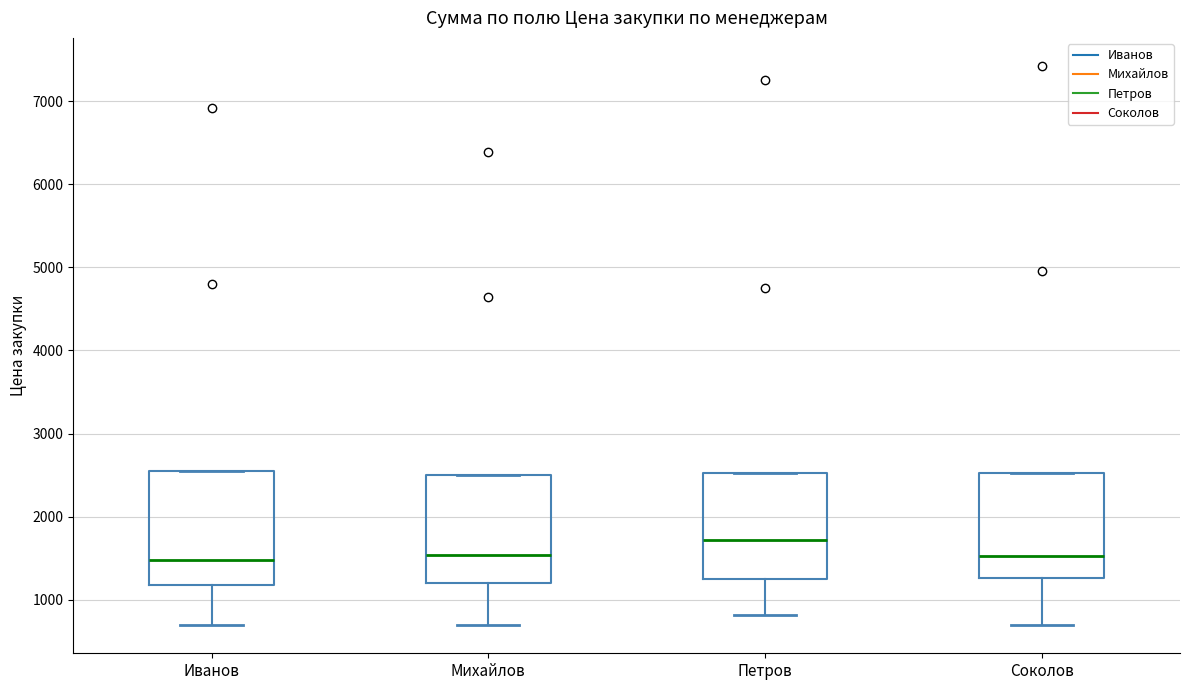

Reading left to right, transcribe this box plot: for each box, give where its median line is, the range the box spans, and where its two whiskers end, as read against the y-axis. The values are not printed on the chart, so give them approximately, as read against the axis.

Иванов: median 1500, box 1200 to 2600, whiskers 700 to 2600
Михайлов: median 1500, box 1200 to 2500, whiskers 700 to 2500
Петров: median 1700, box 1300 to 2500, whiskers 800 to 2500
Соколов: median 1500, box 1300 to 2500, whiskers 700 to 2500